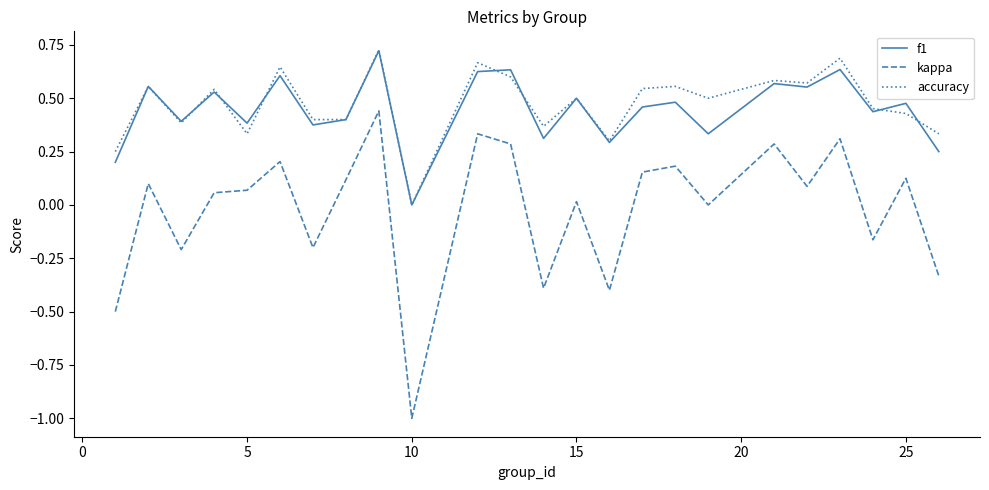

True or false: kappa and f1 cross at least once.

False